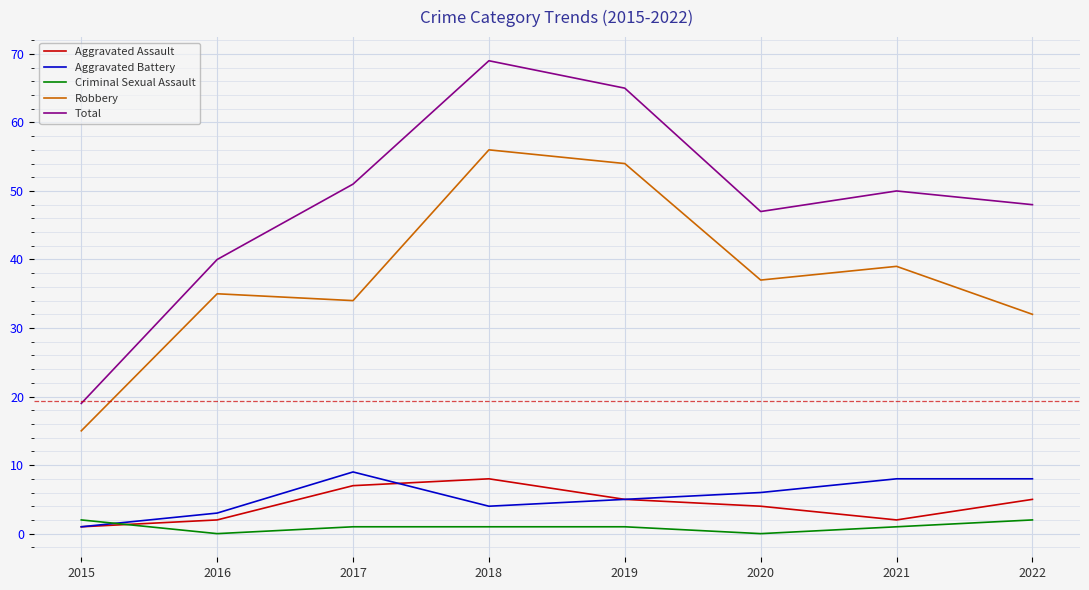

Rank the series by their maximum value, from highest to lowest.

Total, Robbery, Aggravated Battery, Aggravated Assault, Criminal Sexual Assault